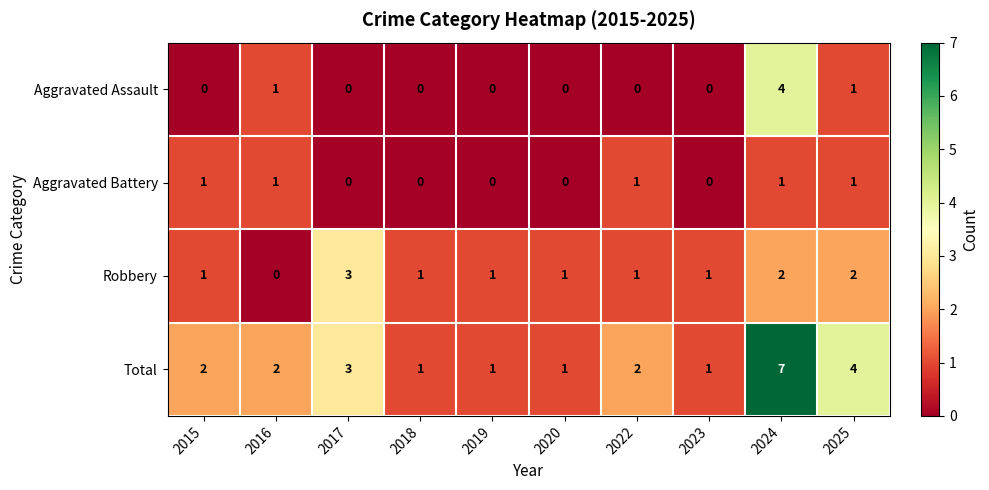

The Aggravated Assault series shows -2 at 2017. True or false?

False